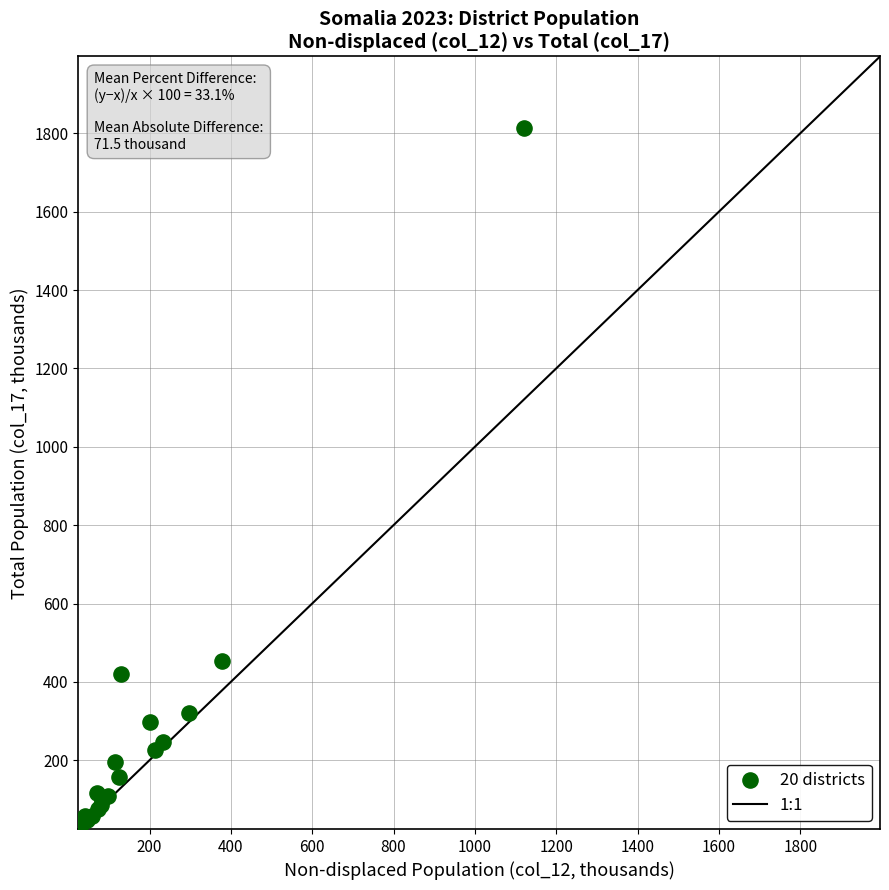

What Y value in the scatter plot is closest to 921?

454.0